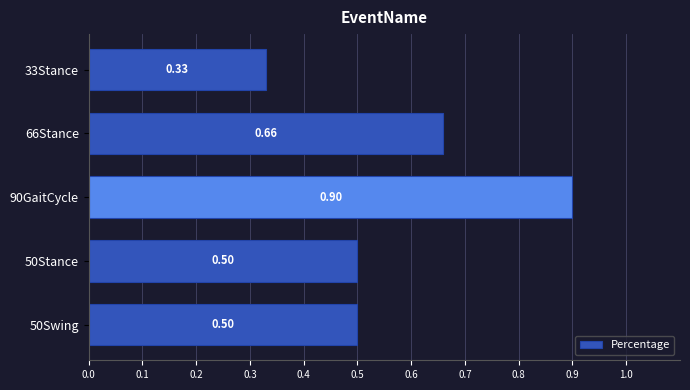

What is the change in value from 33Stance to 50Stance?

+0.2